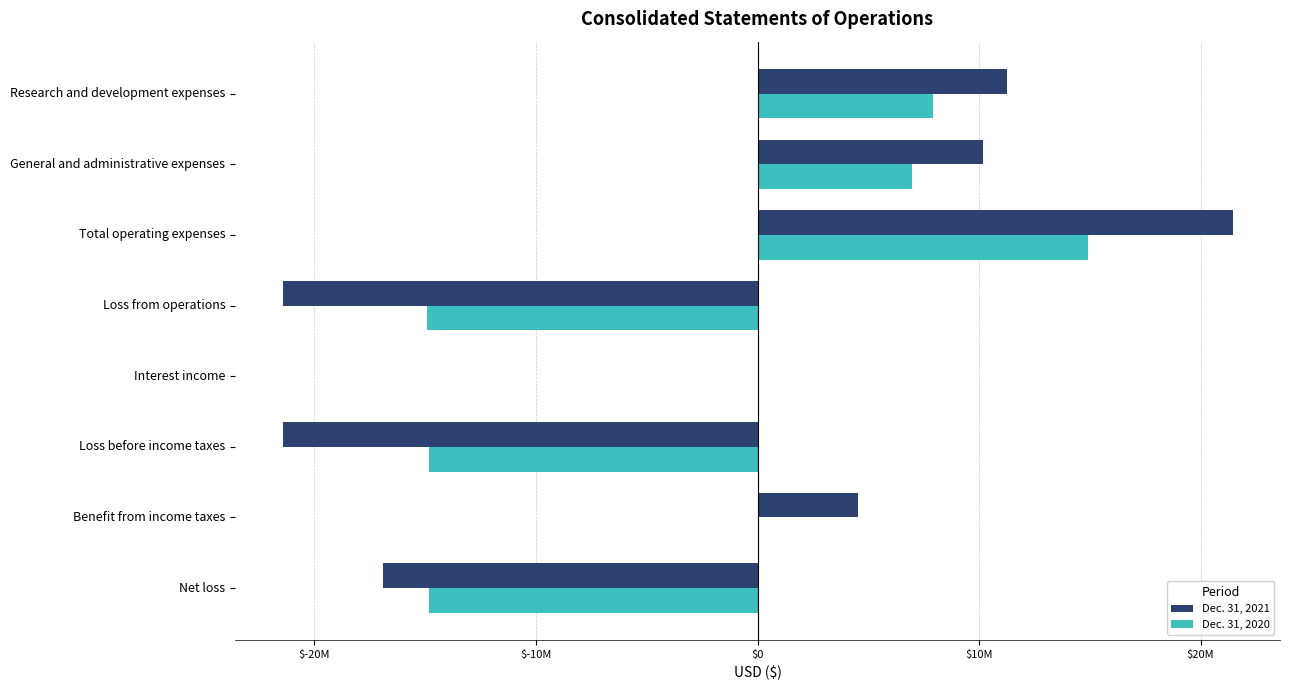

What is the minimum value shown in the chart?

-21439311